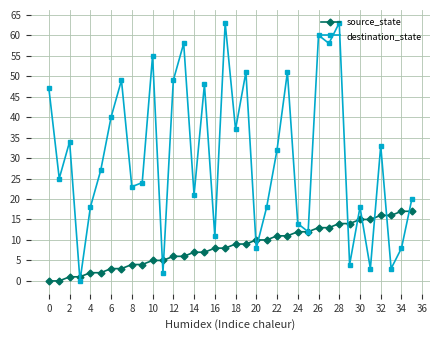

Rank the series by their average value, from highest to lowest.

destination_state, source_state